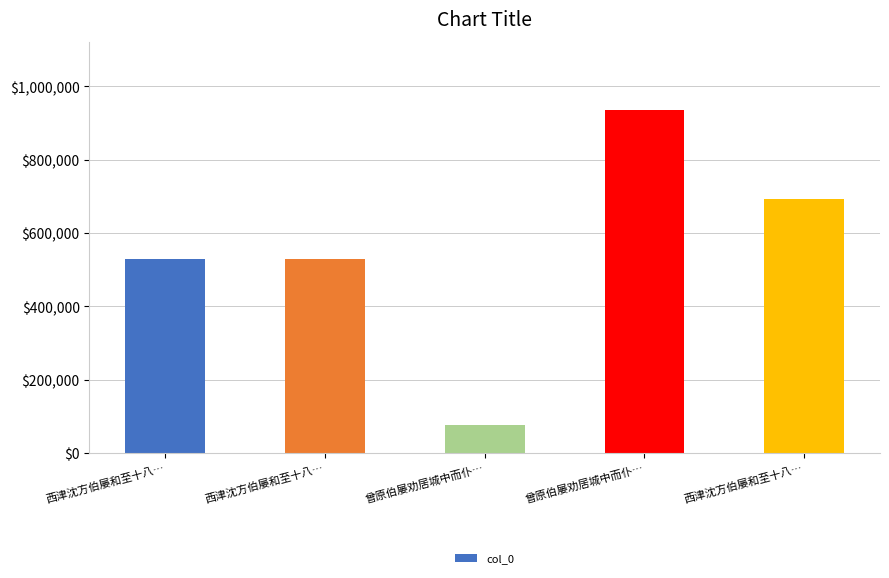

Is it true that the value at 西津沈方伯屡和至十八… is 529218?

True